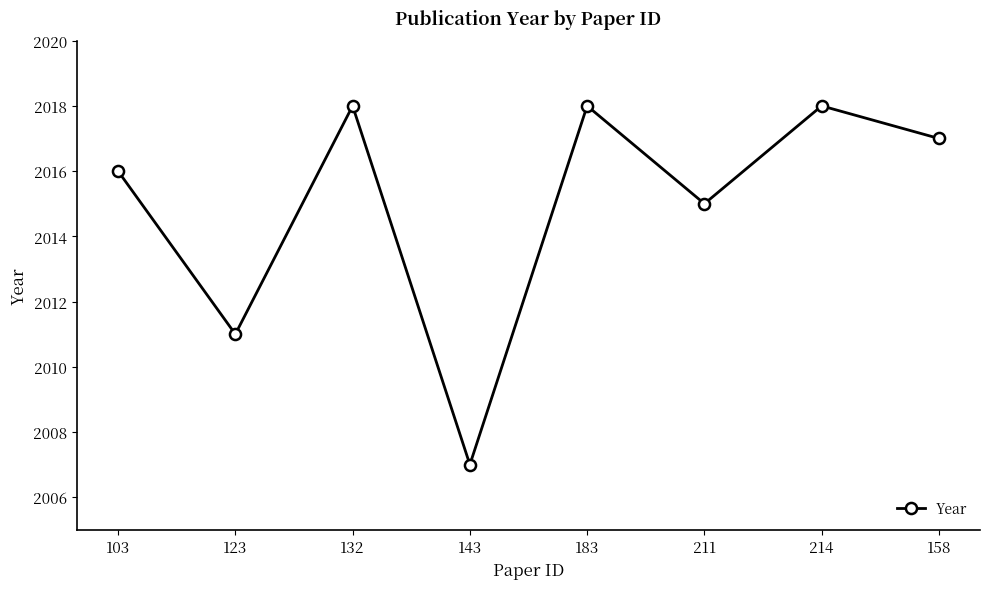

How many data points does each series have?

8